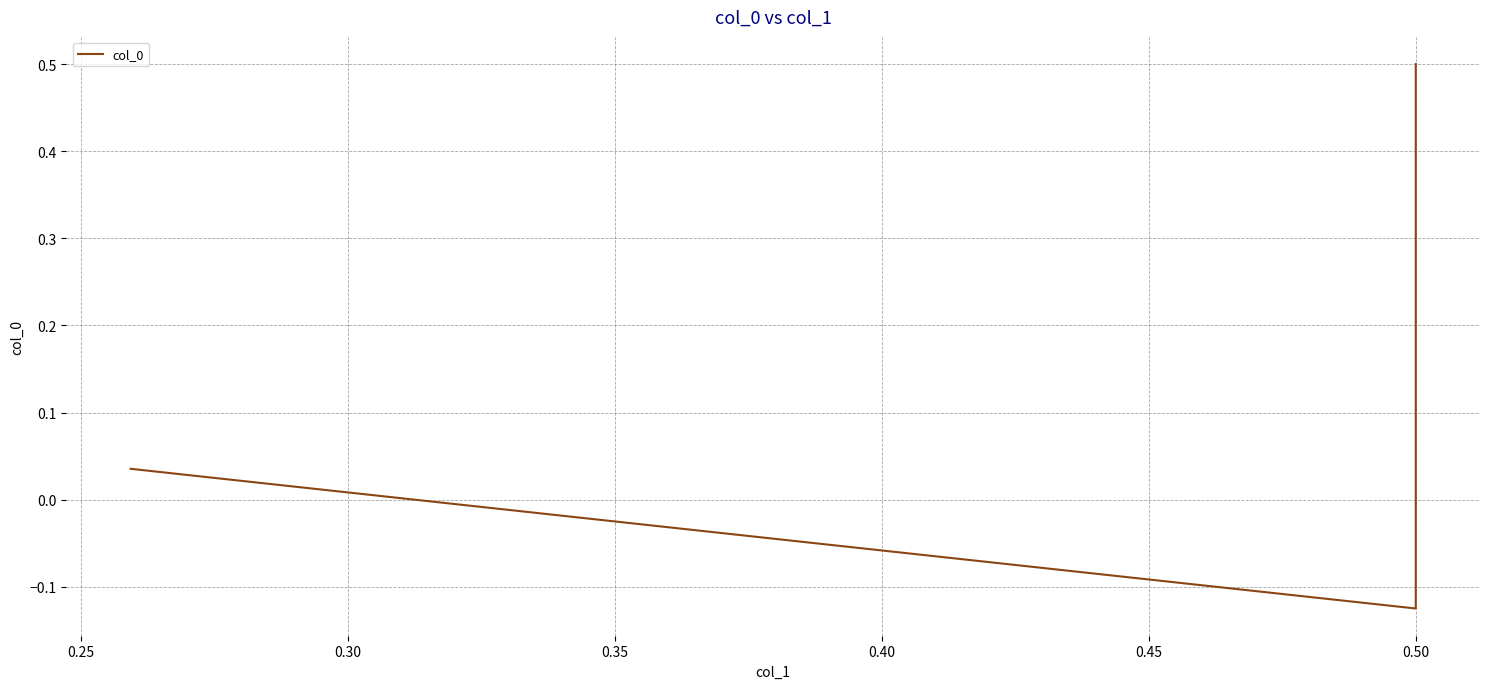

How many series are shown in this chart?

1